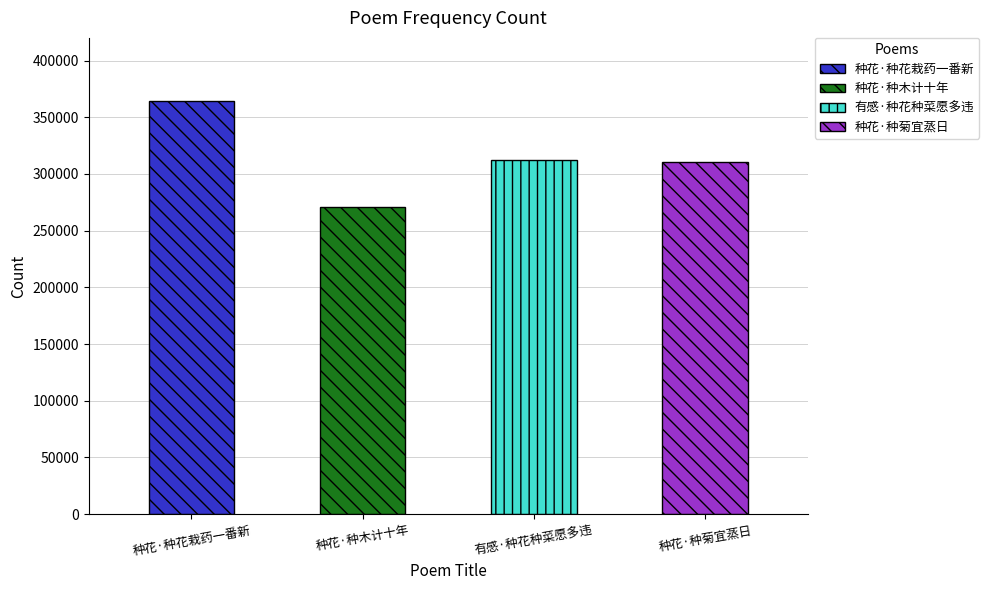

Are the bars horizontal?

No